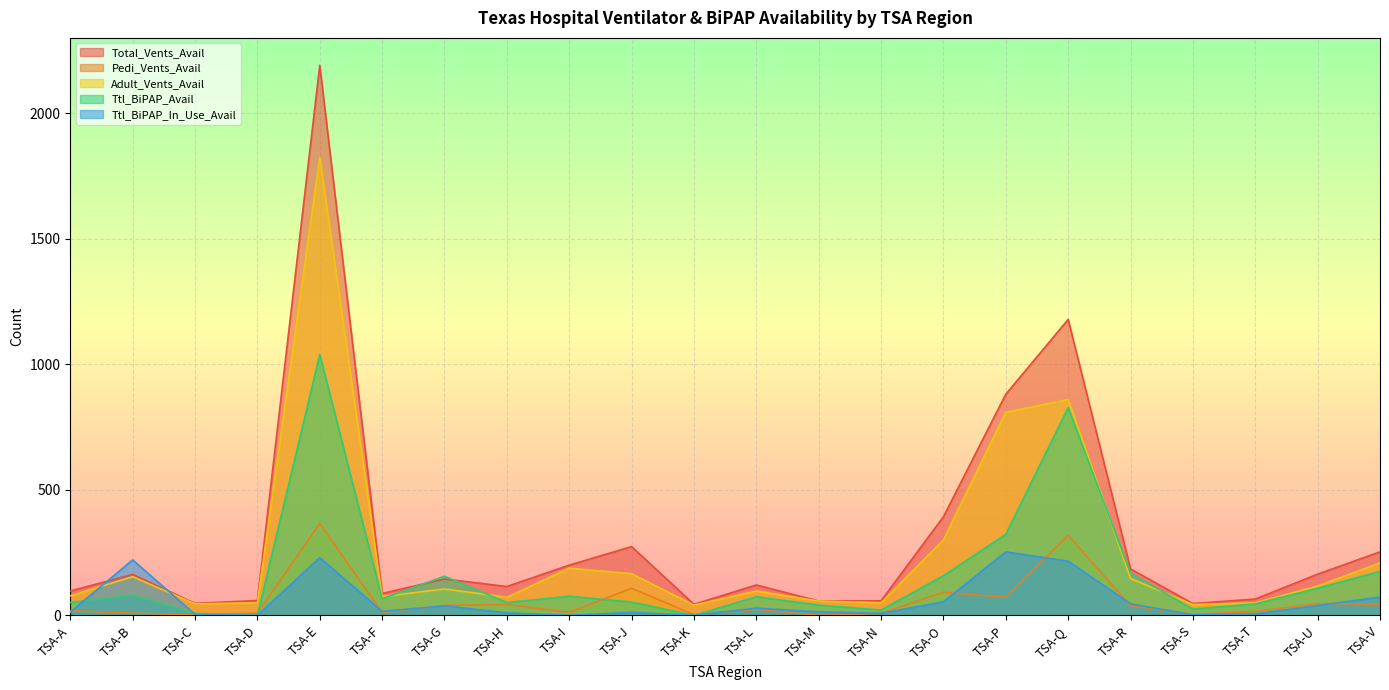

Rank the categories by Ttl_BiPAP_Avail value from lowest to highest.

TSA-D, TSA-K, TSA-C, TSA-N, TSA-S, TSA-M, TSA-T, TSA-A, TSA-H, TSA-J, TSA-F, TSA-L, TSA-I, TSA-B, TSA-U, TSA-G, TSA-O, TSA-R, TSA-V, TSA-P, TSA-Q, TSA-E